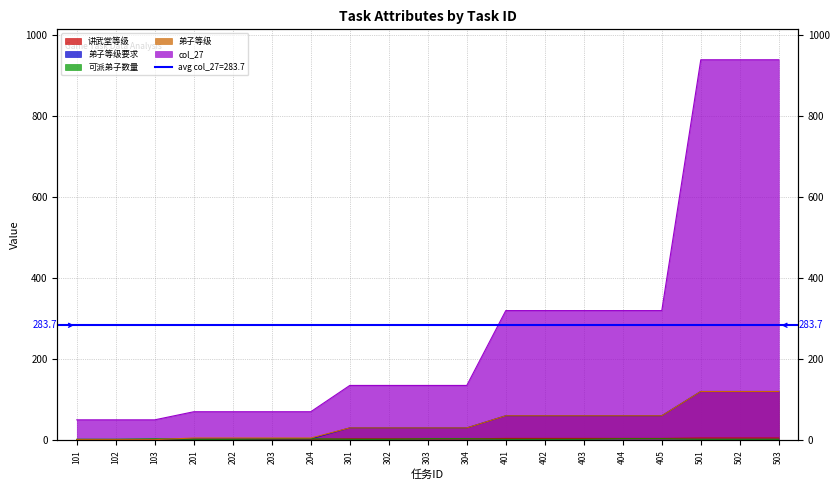

Reading left to right, extract all data points from this chart.

讲武堂等级: 1	1	1	2	2	2	2	3	3	3	3	4	4	4	4	4	5	5	5
弟子等级要求: 1	1	1	3	3	3	3	30	30	30	30	60	60	60	60	60	120	120	120
可派弟子数量: 2	2	3	2	2	3	3	2	2	3	3	2	2	2	3	3	2	2	2
弟子等级: 1	1	1	5	5	5	5	30	30	30	30	60	60	60	60	60	120	120	120
col_27: 50	50	50	70	70	70	70	135	135	135	135	320	320	320	320	320	940	940	940